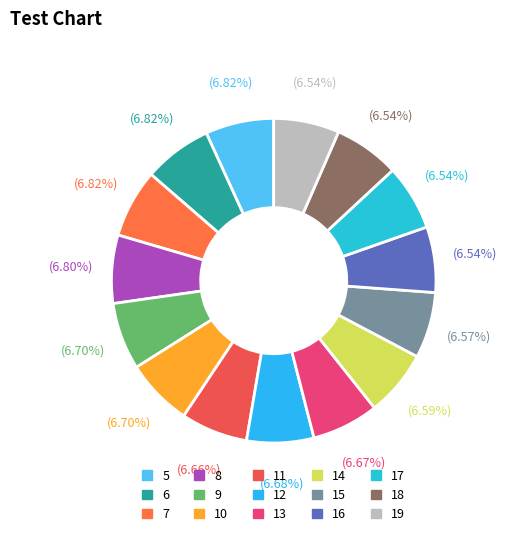

How many slices are in this pie chart?

15